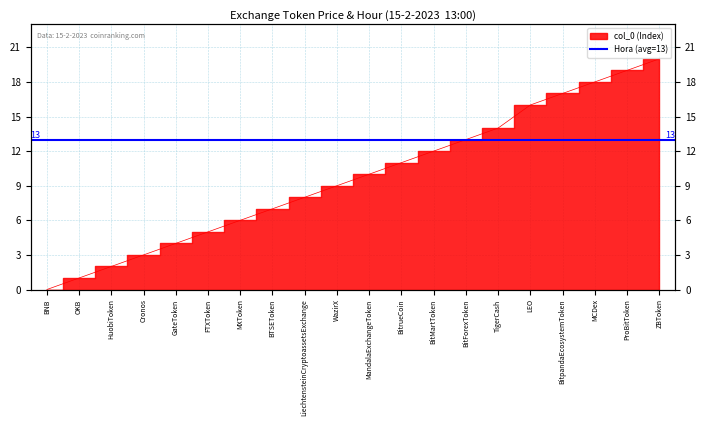

How many values are below 10?

10